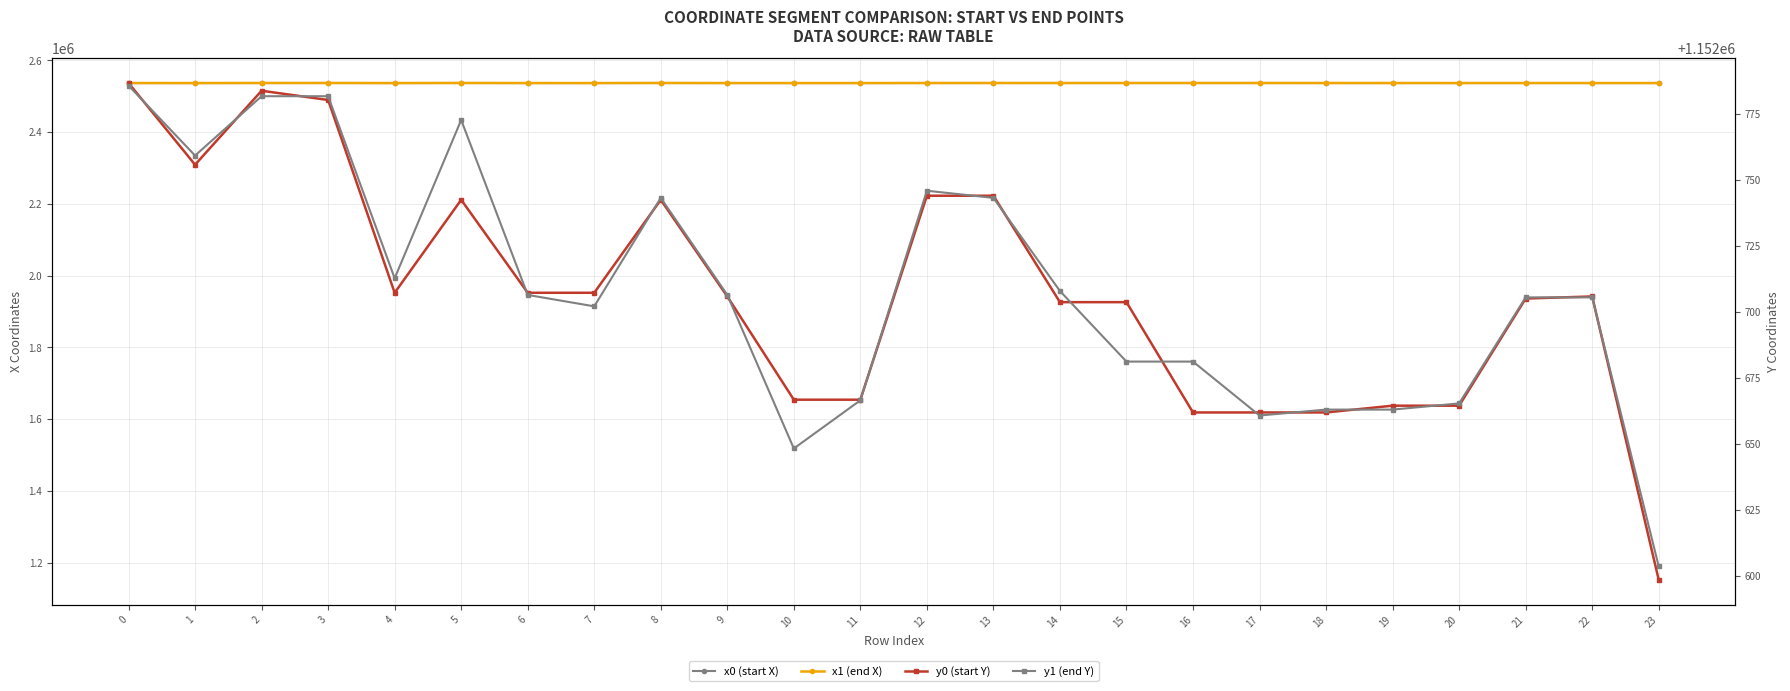

True or false: y0 (start Y) and x0 (start X) cross at least once.

False